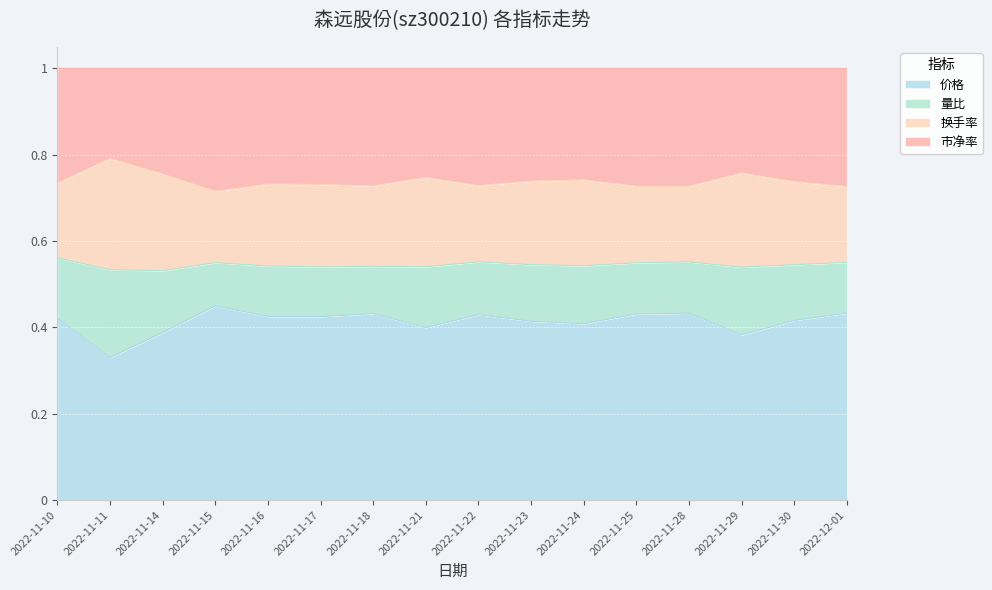

What is the total value across all series at 2022-11-24?

1.0